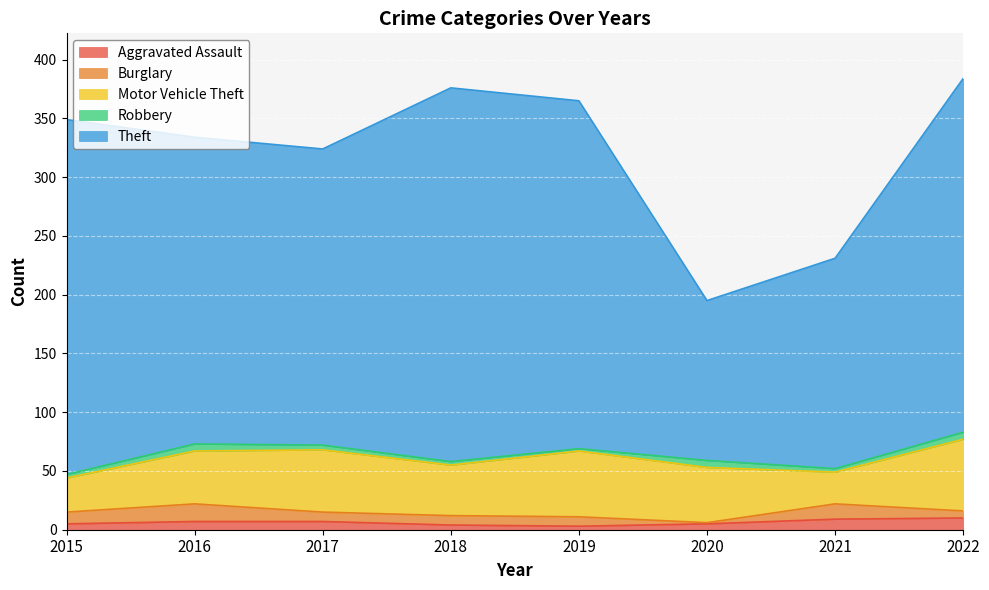

Which has a higher value, 2017 or 2021?

2021